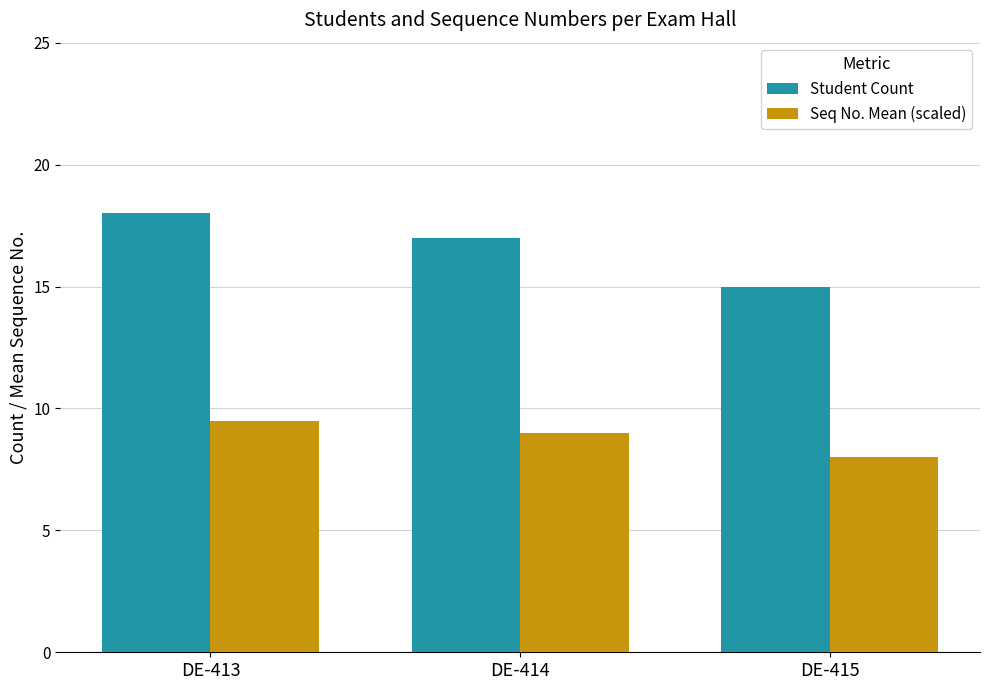

Does the chart contain any negative values?

No